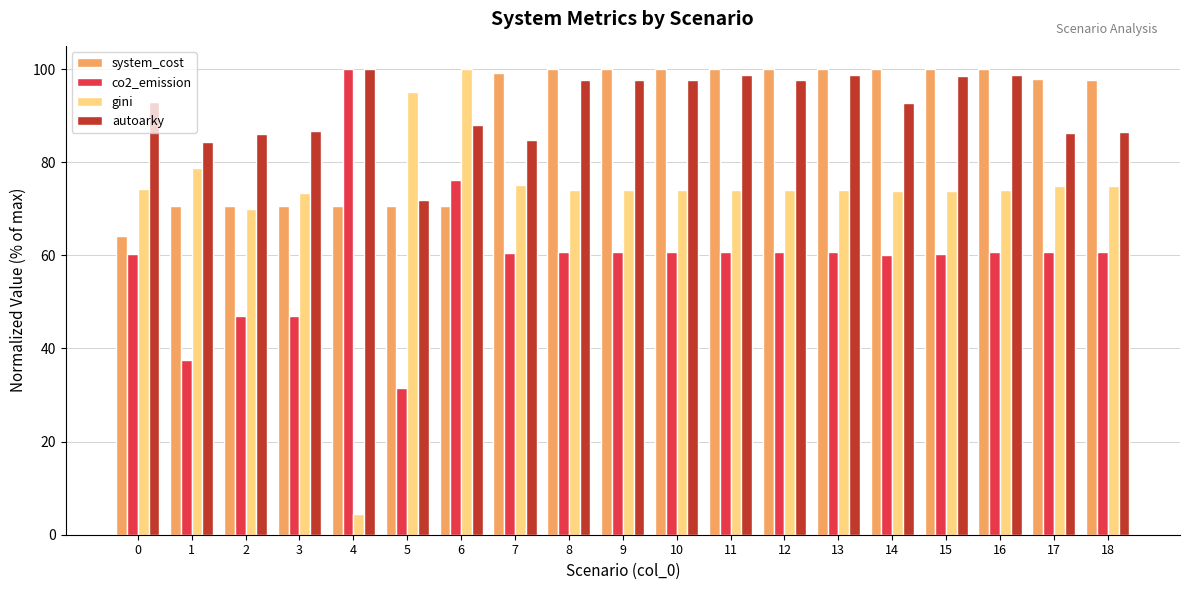

At which label does system_cost first exceed 99?

7